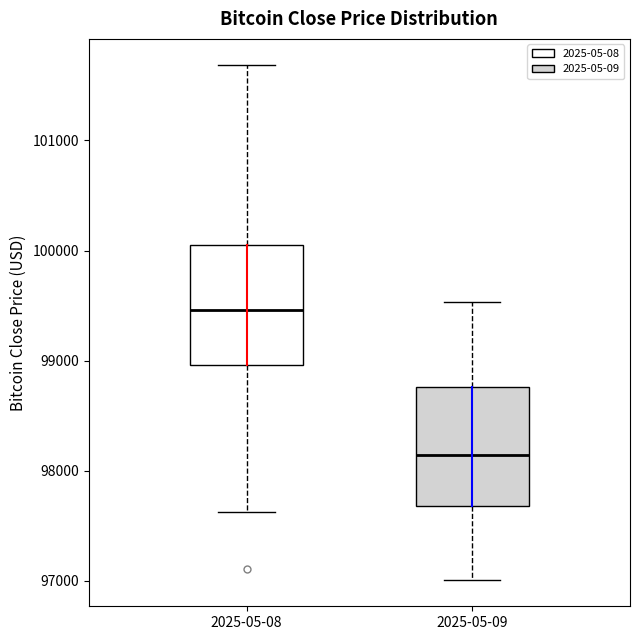

Where does the upper whisker of the box for 2025-05-09 end on the y-axis? The values are not printed on the chart, so give them approximately, as read against the axis.

99500